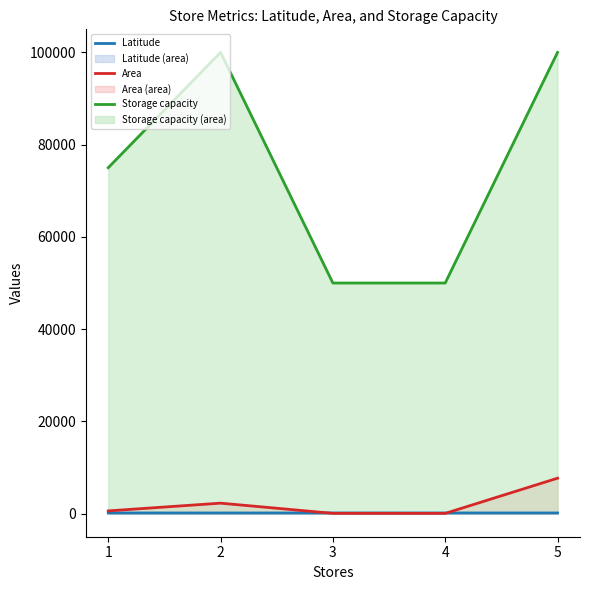

What is the difference between the Latitude values at 2 and 3?

0.4